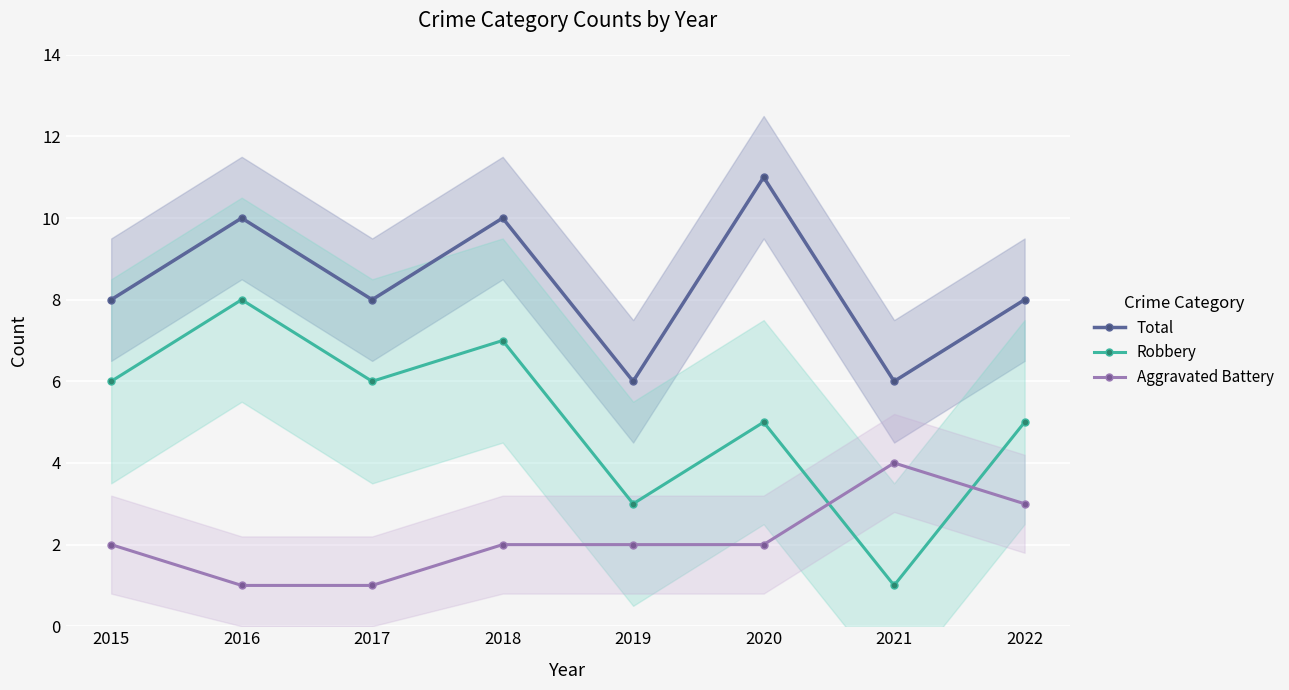

How many series are shown in this chart?

3